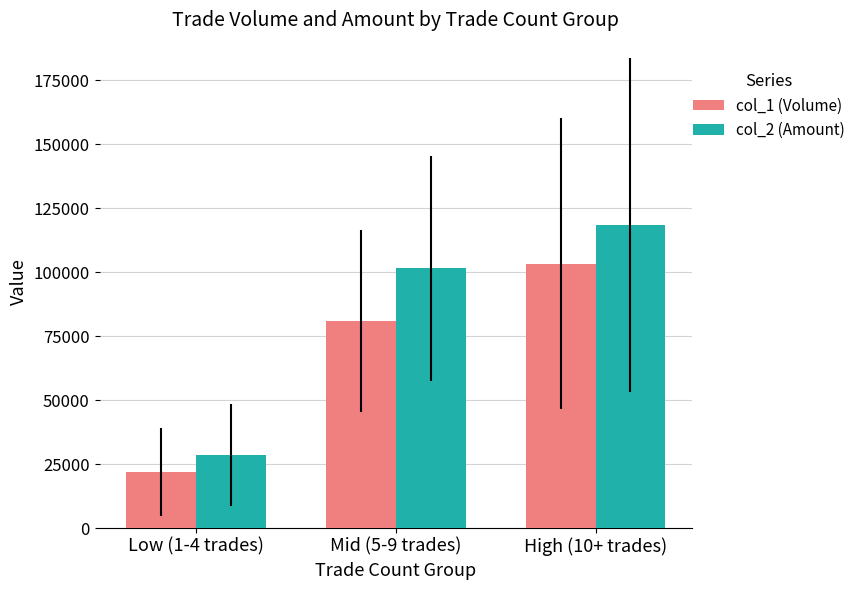

List the series in order of their overall mean, lowest first.

col_1 (Volume), col_2 (Amount)